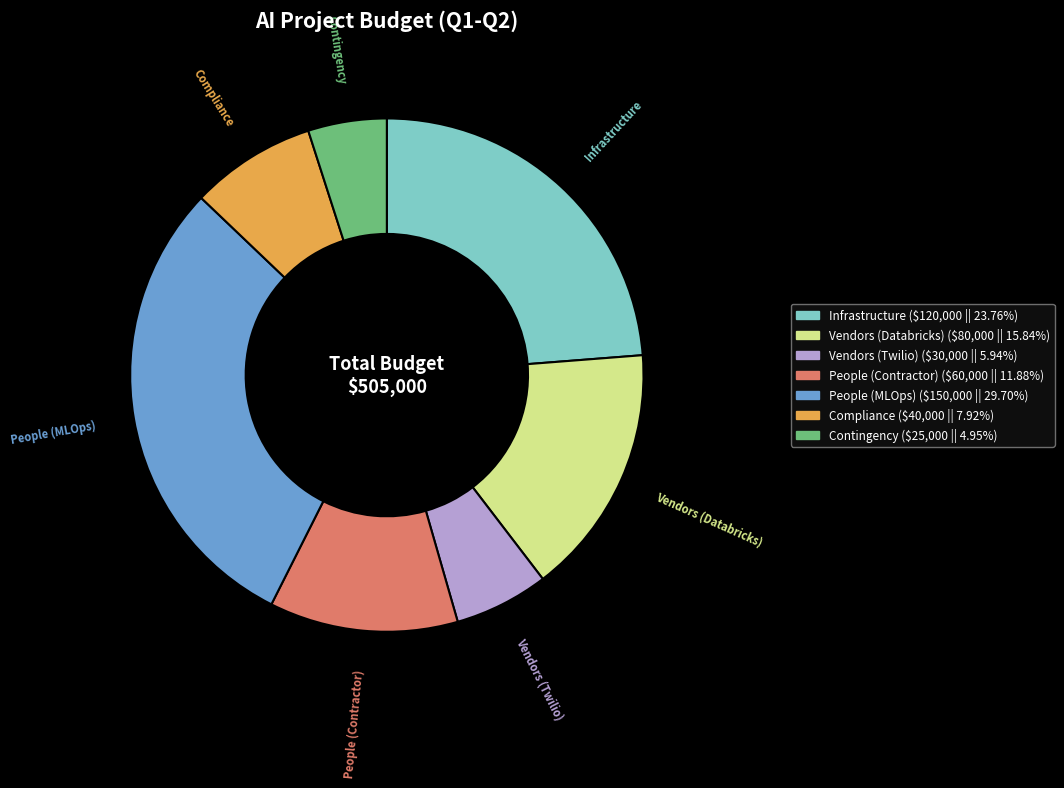

Between Vendors (Databricks) and Compliance, which is larger?

Vendors (Databricks)